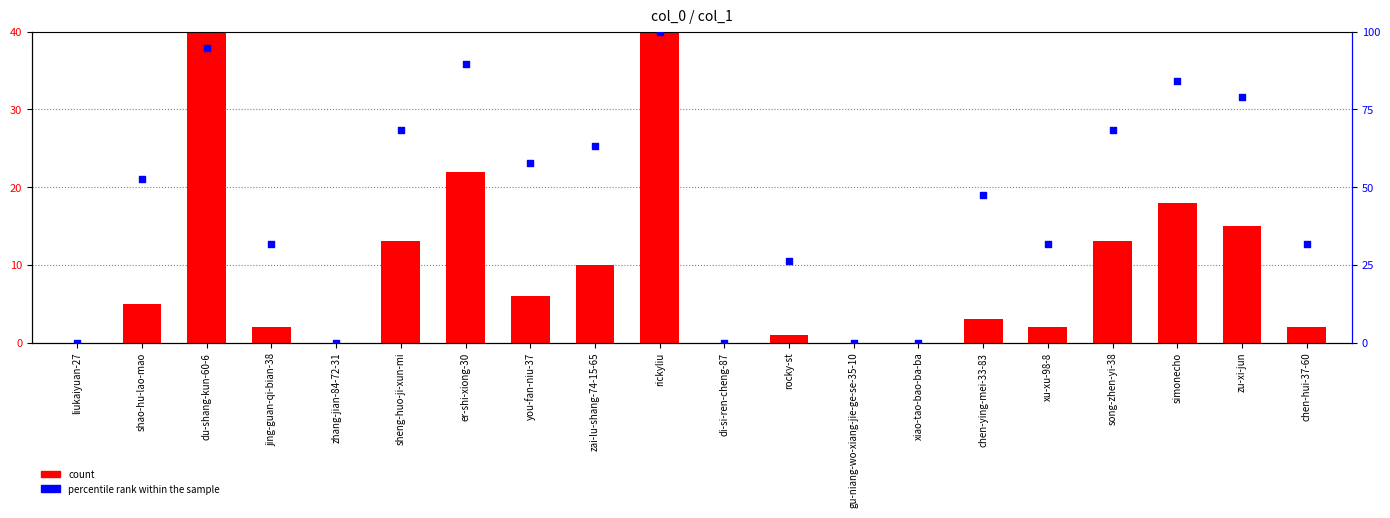

Which series has the largest Y range (max minus min)?

count